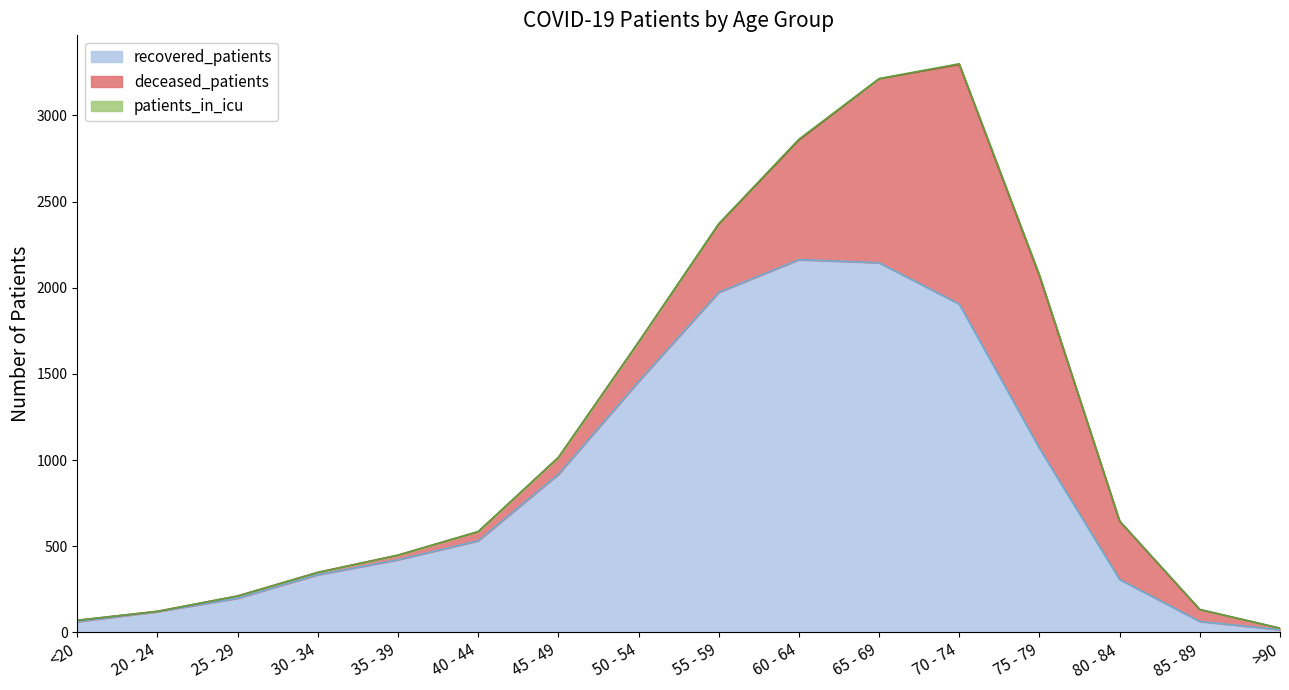

Rank the series at 45 - 49 from lowest to highest value.

patients_in_icu, deceased_patients, recovered_patients